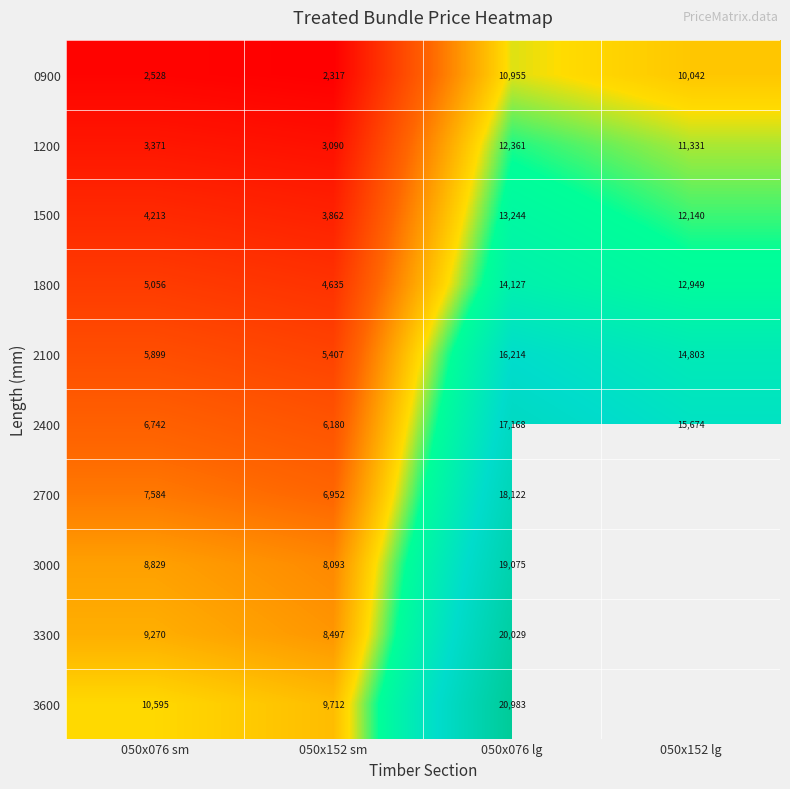

What is the approximate value of 2400 at 050x076 sm?

6742